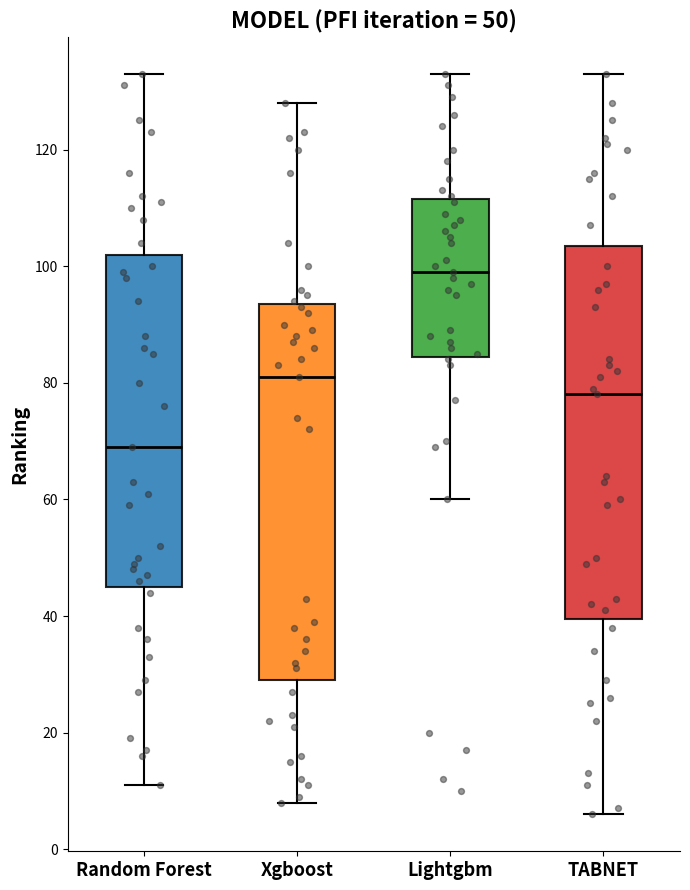

Which box's median line is the lowest?

Random Forest